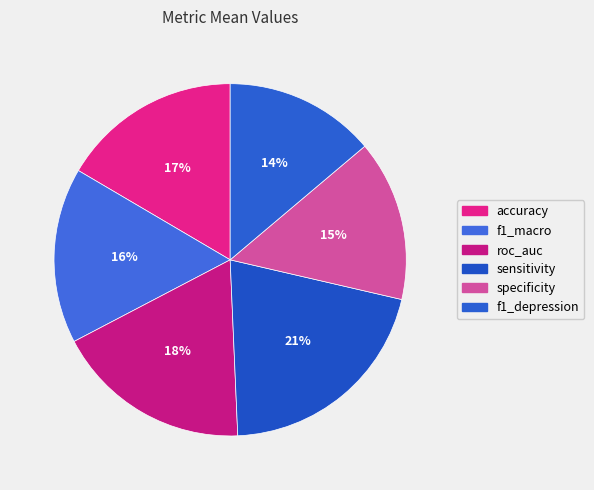

What percentage do accuracy and specificity together represent?

31.3%